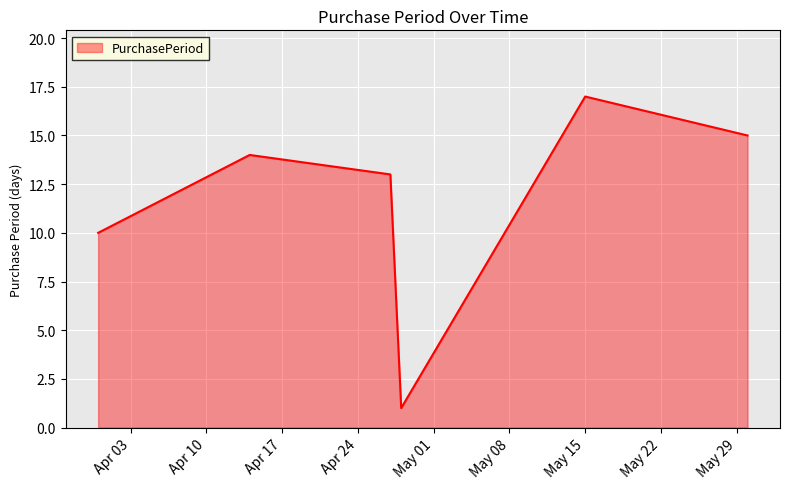

How many interior local valleys (lower than both neighbors) does the data have?

1